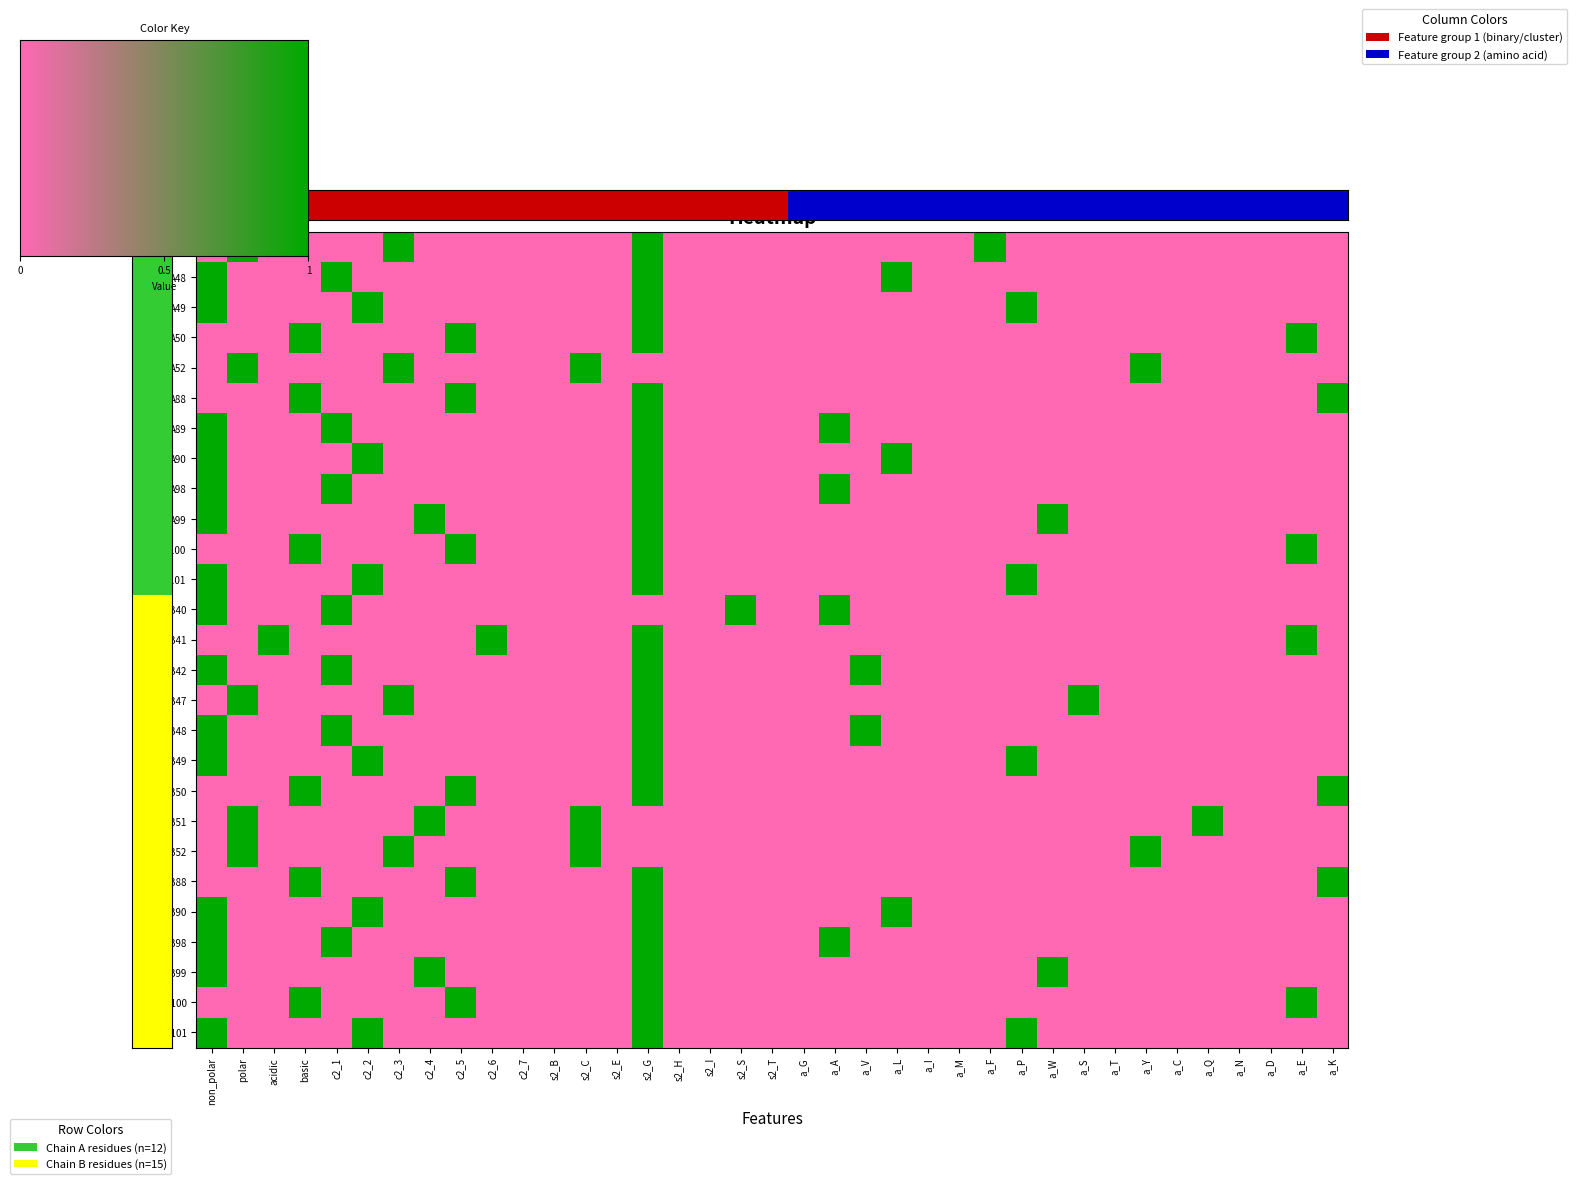

Is the value of A90 at s2_B greater than the value of B42 at a_N?

No